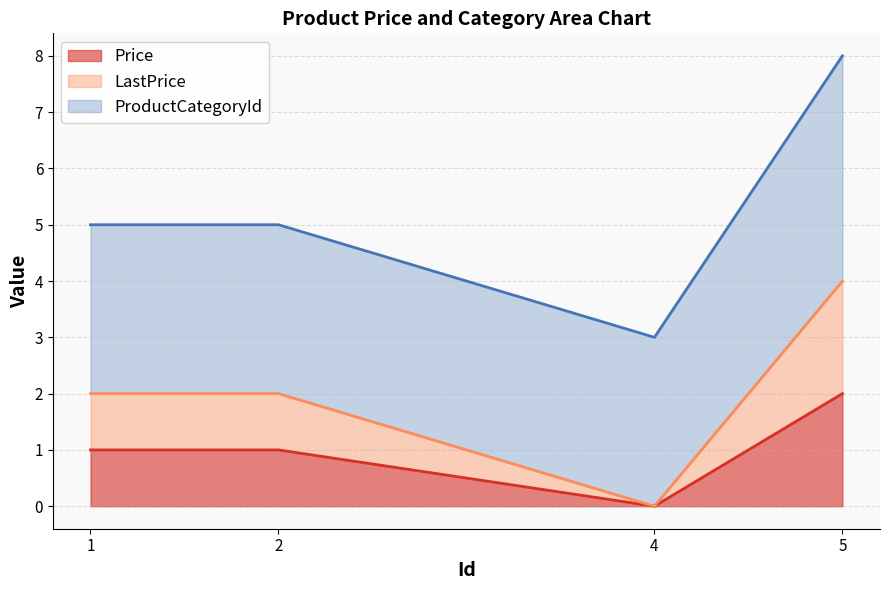

What is the sum of all Price values?

4